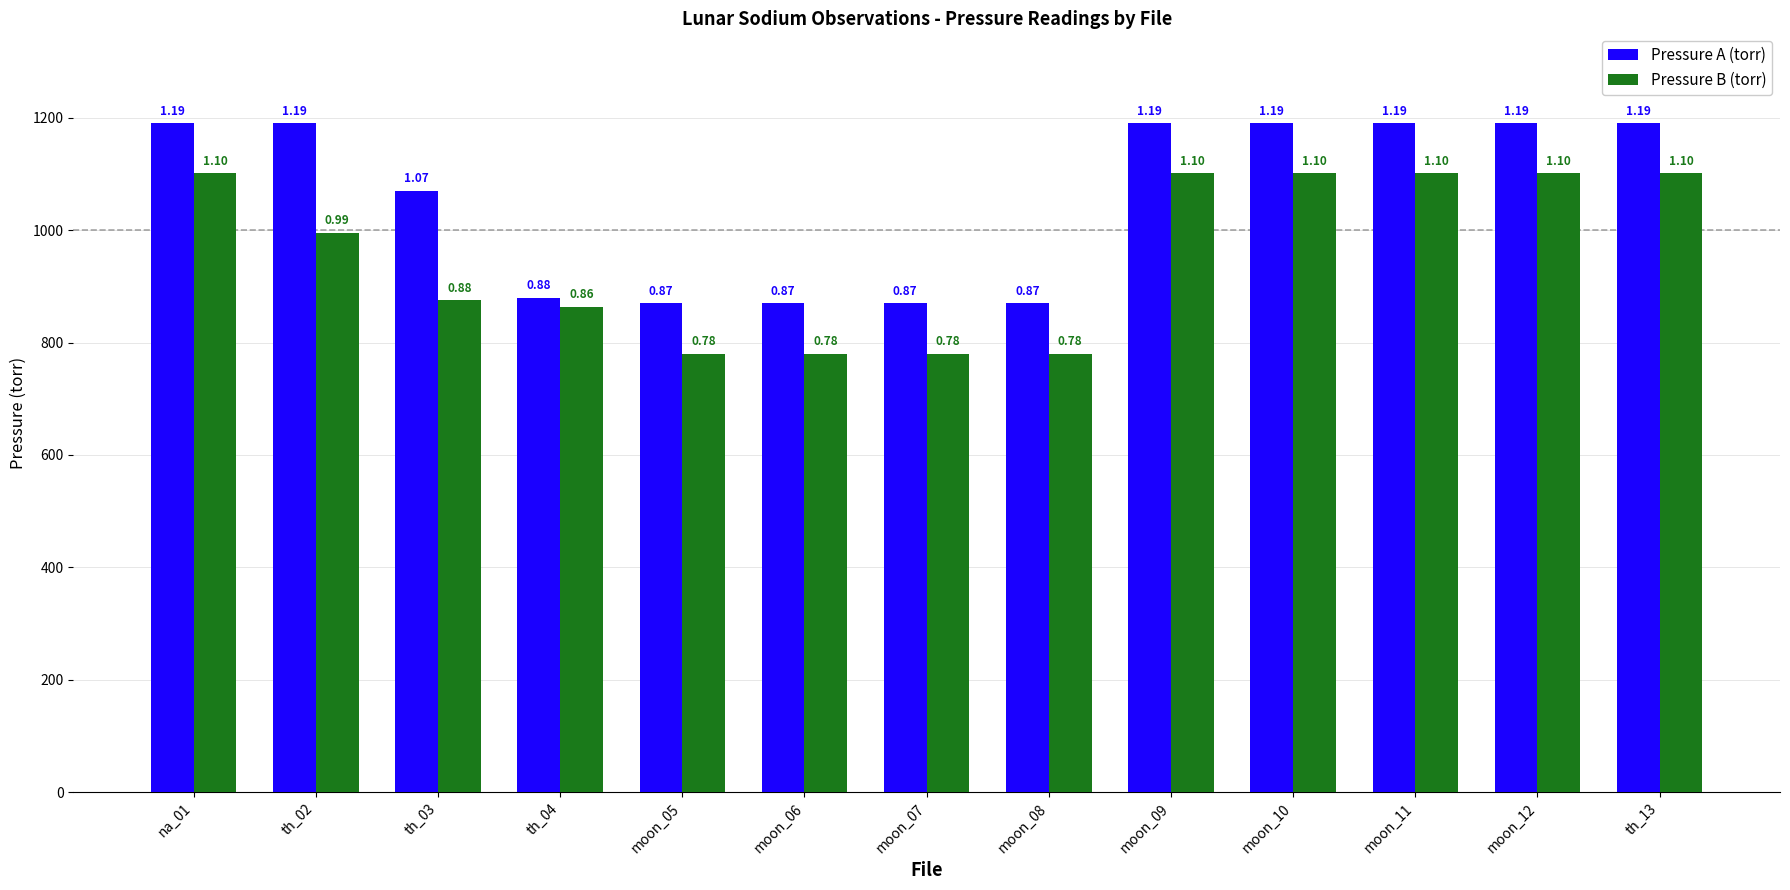

What is the spread (max minus min) of values at moon_08?

90